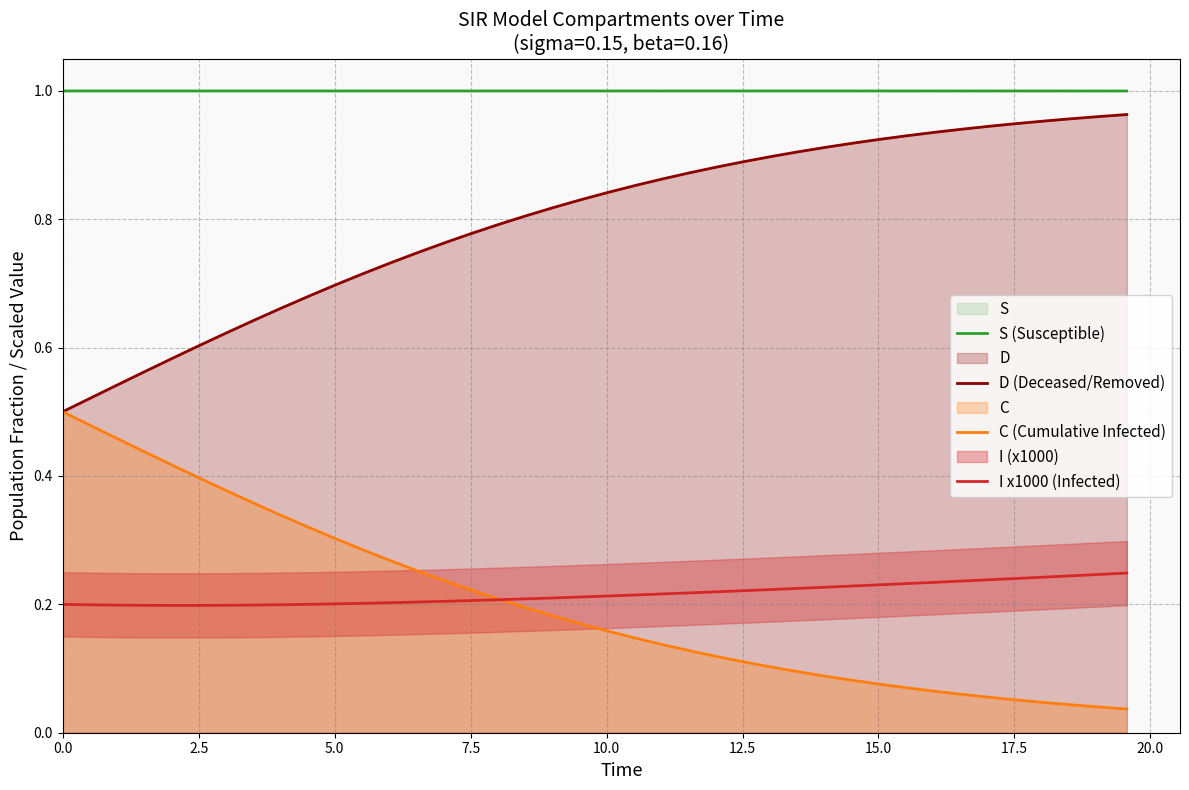

Reading left to right, list all the values displayed in this chart.

S (Susceptible): 1.0	1.0	1.0	1.0	1.0	1.0	1.0	1.0	1.0	1.0	1.0	1.0	1.0	1.0	1.0	1.0	1.0	1.0	1.0	1.0	1.0	1.0	1.0	1.0	1.0	1.0	1.0	1.0	1.0	1.0	1.0	1.0	1.0	1.0	1.0	1.0	1.0	1.0	1.0	1.0
D (Deceased/Removed): 0.5	0.5	0.5	0.6	0.6	0.6	0.6	0.6	0.7	0.7	0.7	0.7	0.7	0.7	0.8	0.8	0.8	0.8	0.8	0.8	0.8	0.9	0.9	0.9	0.9	0.9	0.9	0.9	0.9	0.9	0.9	0.9	0.9	0.9	0.9	0.9	1.0	1.0	1.0	1.0
C (Cumulative Infected): 0.5	0.5	0.5	0.4	0.4	0.4	0.4	0.4	0.3	0.3	0.3	0.3	0.3	0.3	0.2	0.2	0.2	0.2	0.2	0.2	0.2	0.1	0.1	0.1	0.1	0.1	0.1	0.1	0.1	0.1	0.1	0.1	0.1	0.1	0.1	0.1	0.0	0.0	0.0	0.0
I x1000 (Infected): 0.2	0.2	0.2	0.2	0.2	0.2	0.2	0.2	0.2	0.2	0.2	0.2	0.2	0.2	0.2	0.2	0.2	0.2	0.2	0.2	0.2	0.2	0.2	0.2	0.2	0.2	0.2	0.2	0.2	0.2	0.2	0.2	0.2	0.2	0.2	0.2	0.2	0.2	0.2	0.2